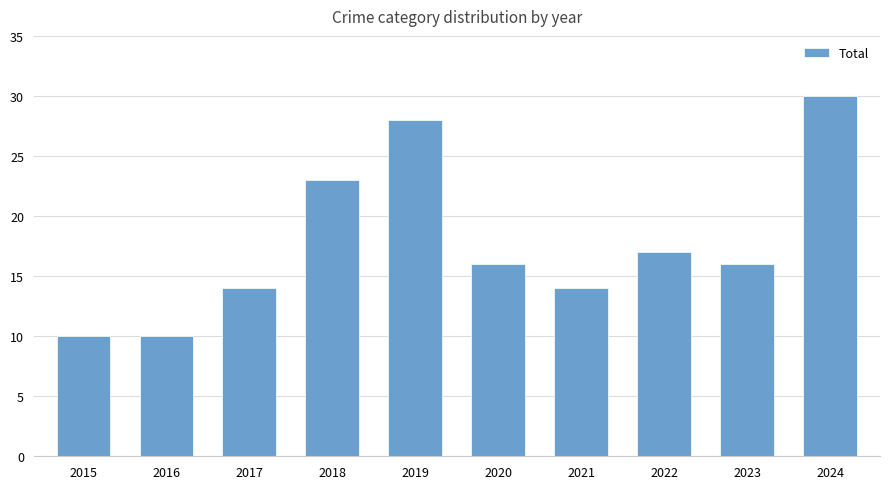

Is it true that the value at 2023 is 6?

False